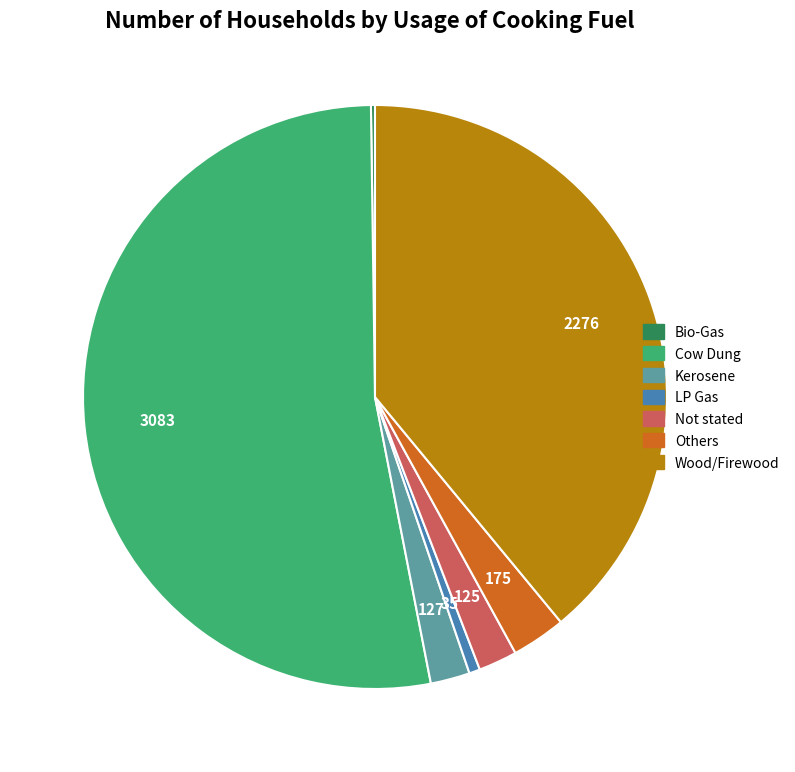

Do Not stated and Wood/Firewood together represent more than half of the pie?

No